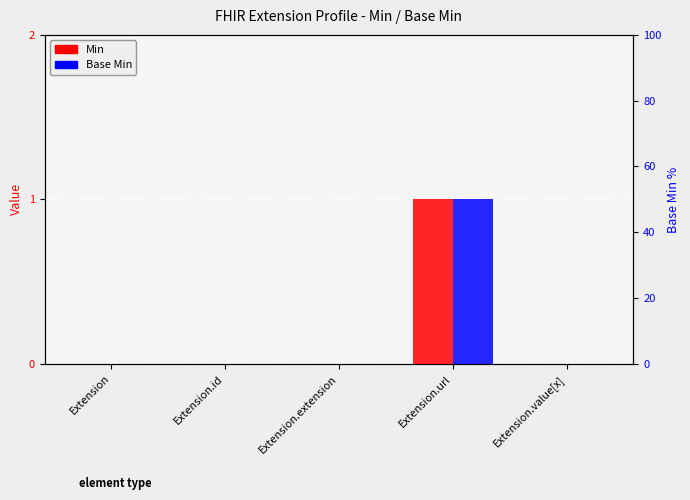

Which has a higher value, Extension.url or Extension.extension?

Extension.url